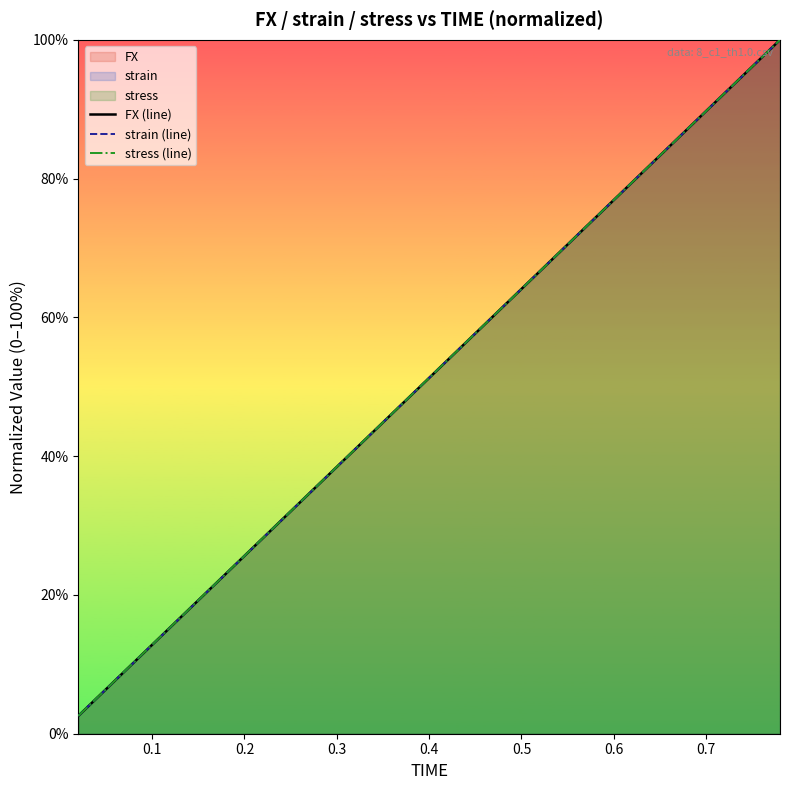

True or false: stress (line) and strain (line) cross at least once.

True